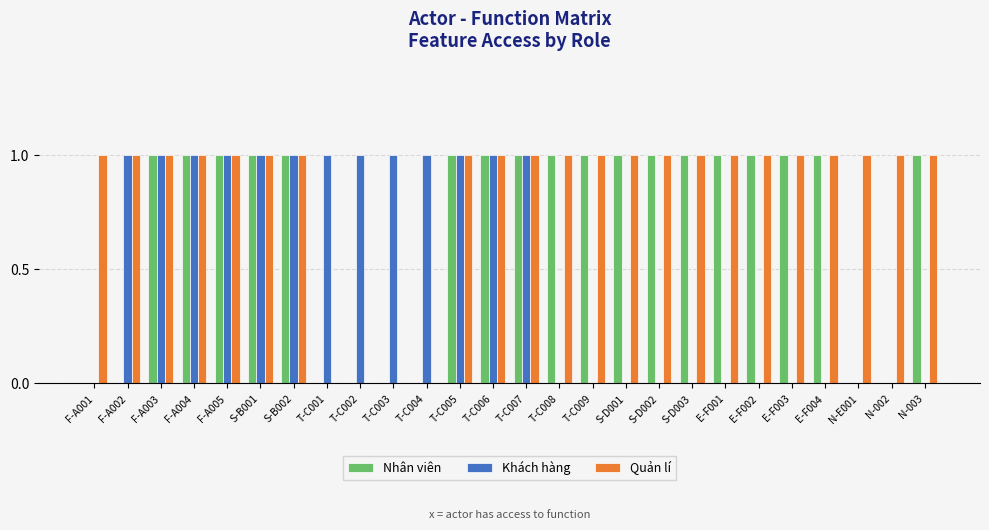

Is the value of Quản lí at T-C003 greater than the value of Khách hàng at S-B002?

No